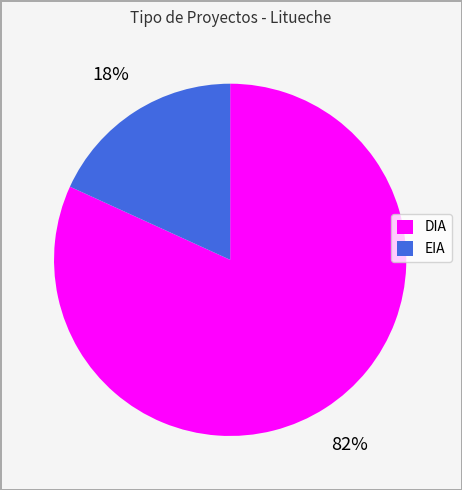

Is there any slice that represents more than half of the pie?

Yes